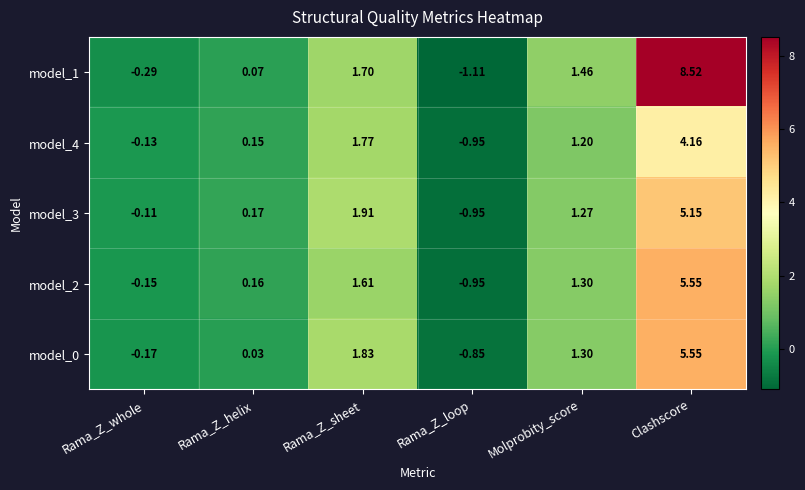

Which label corresponds to the largest value in the chart?

Clashscore